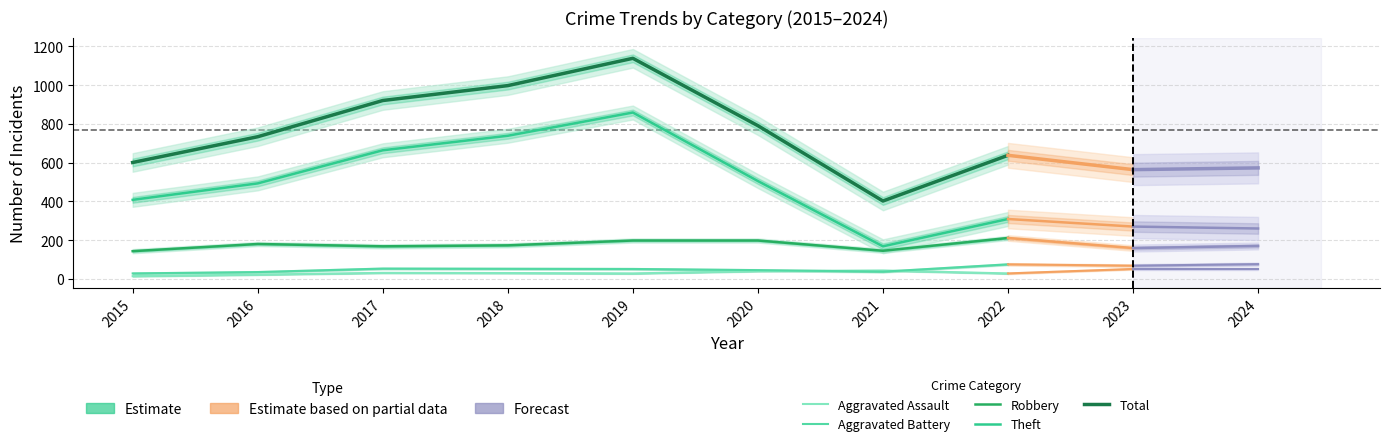

Between 2022 and 2017, which is larger?

2017